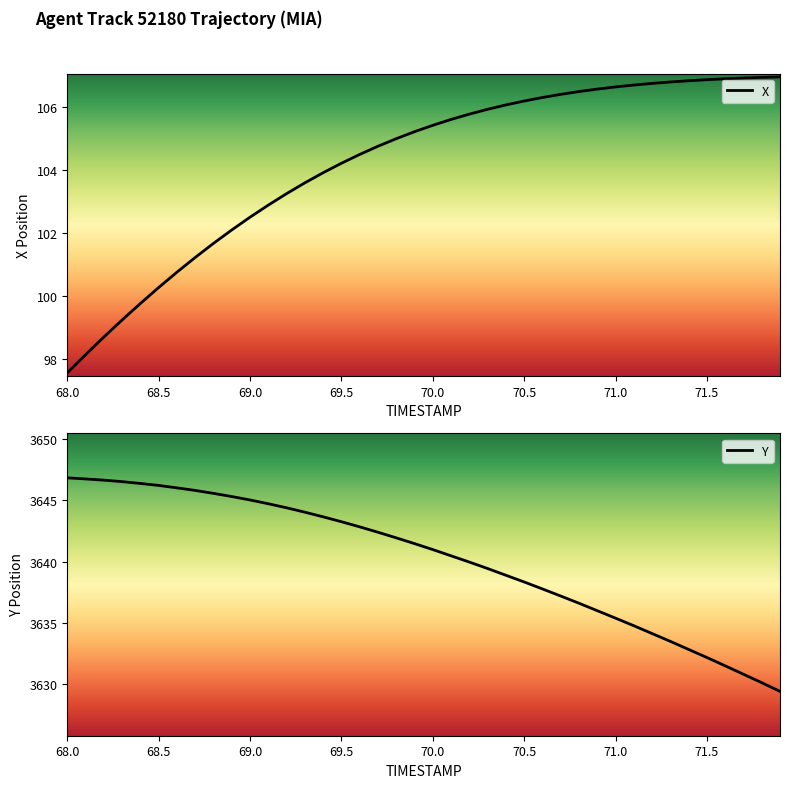

True or false: Y has a value of 3645.0 at 69.0.

True